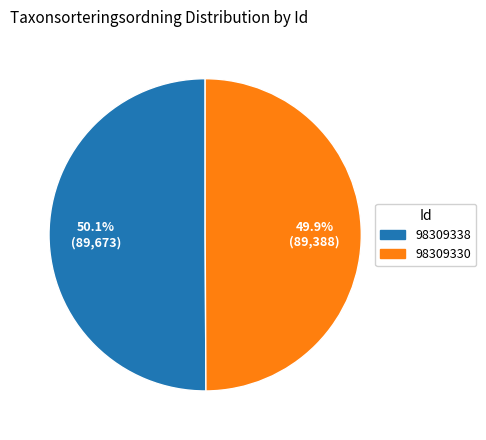

Is there a majority slice in this chart?

Yes